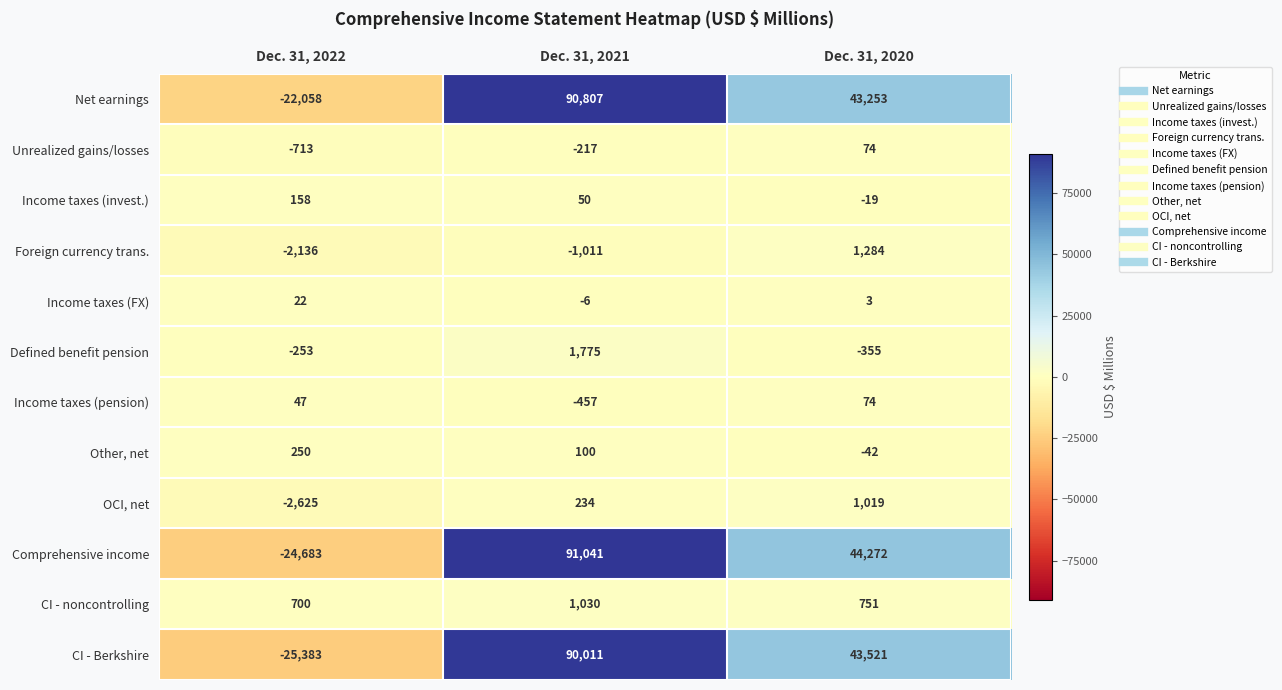

Which series has the largest range (max minus min)?

Comprehensive income